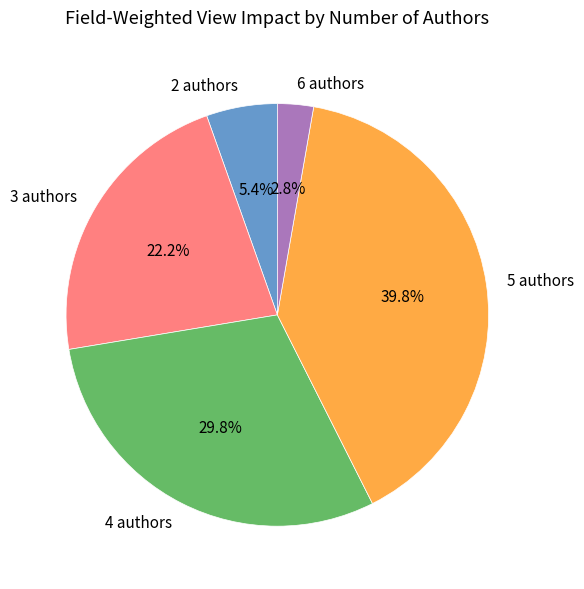

Does 4 authors account for over 50% of the chart?

No